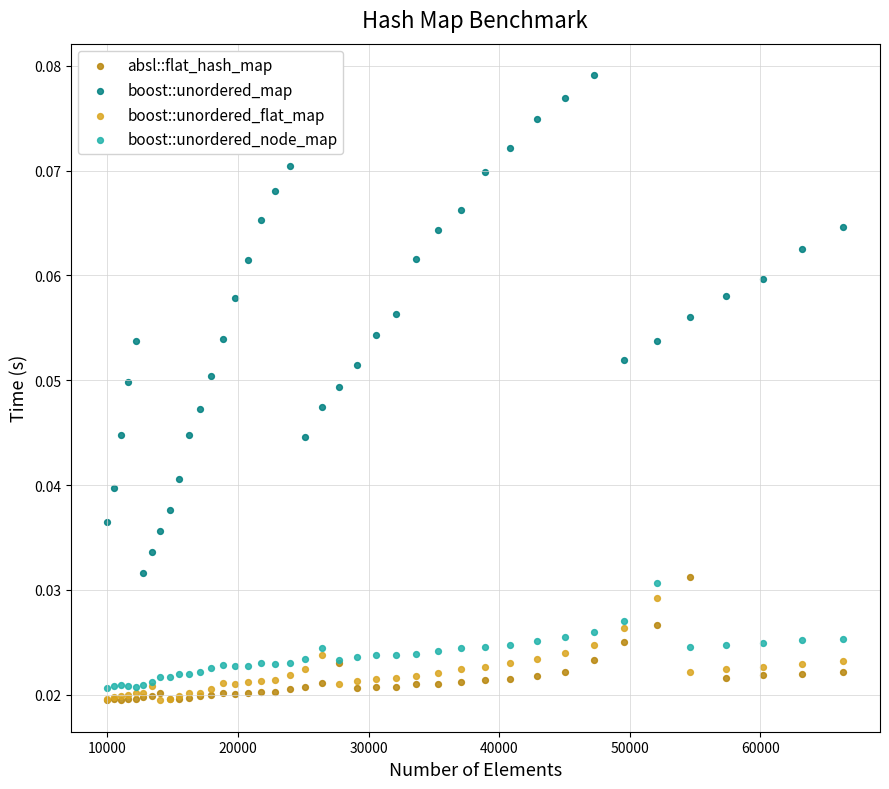

What are all the series names shown in the legend?

absl::flat_hash_map, boost::unordered_map, boost::unordered_flat_map, boost::unordered_node_map